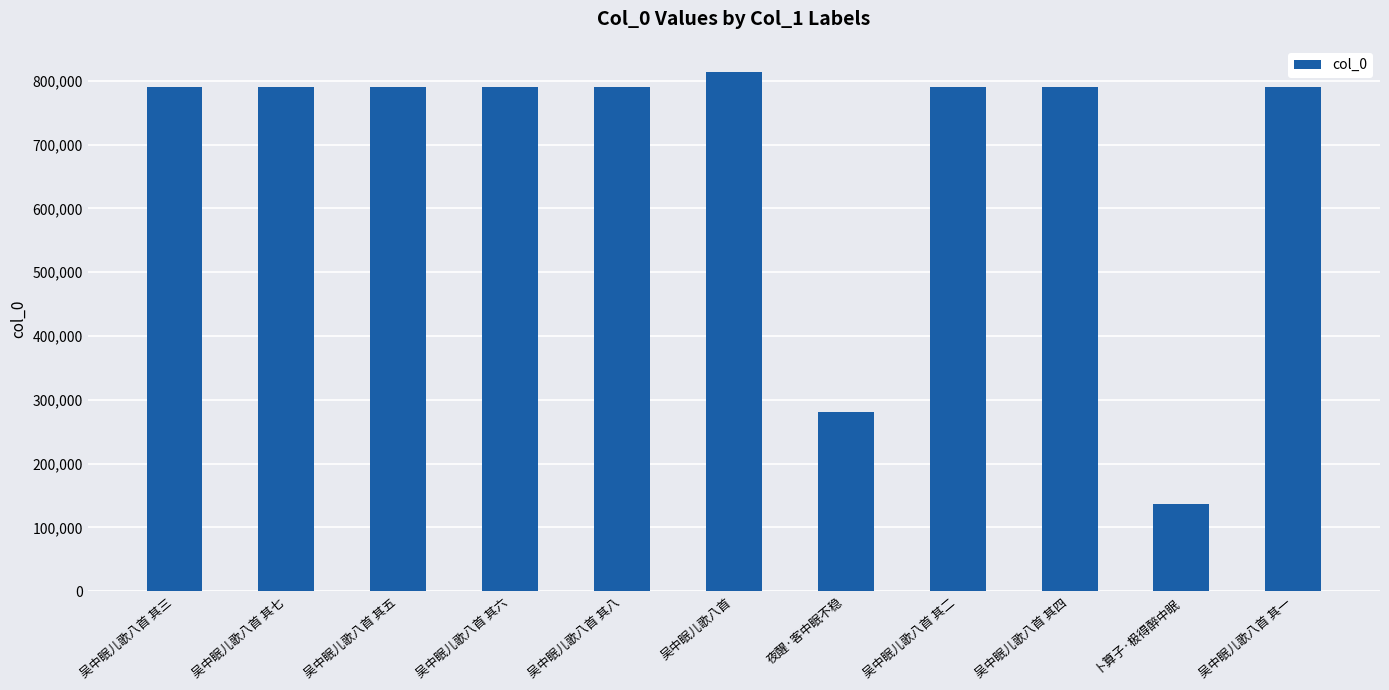

Which category has the lowest value across all series?

卜算子·极得醉中眠